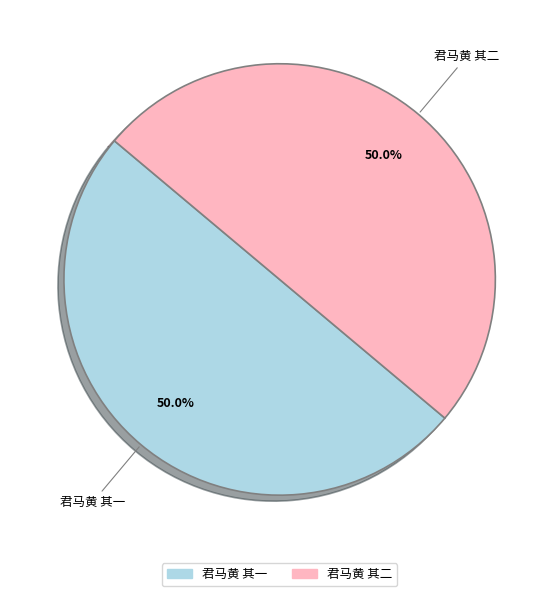

To the nearest percent, what percentage of the pie is 君马黄 其一?

50%